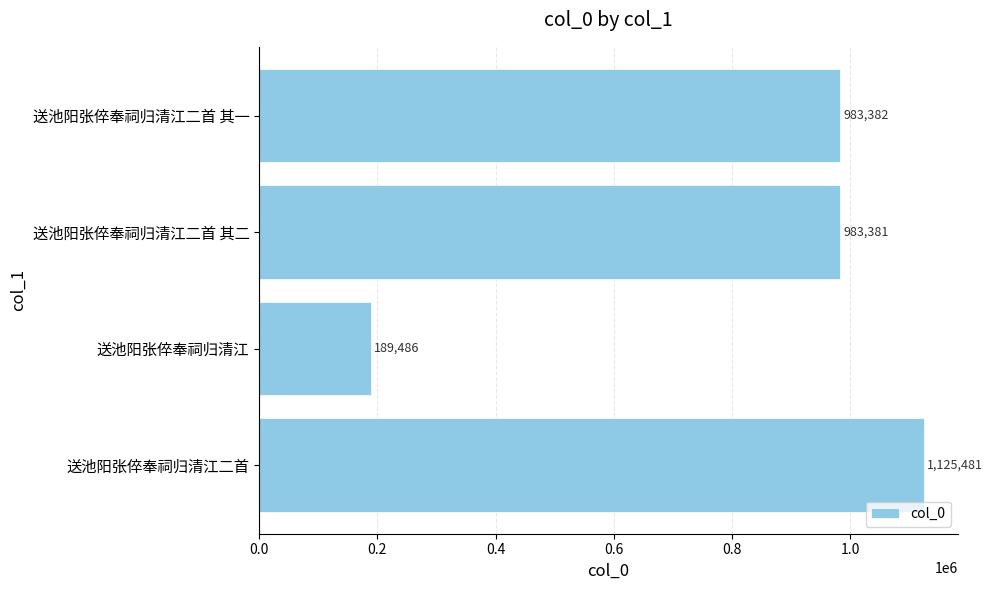

Does the chart contain stacked bars?

No